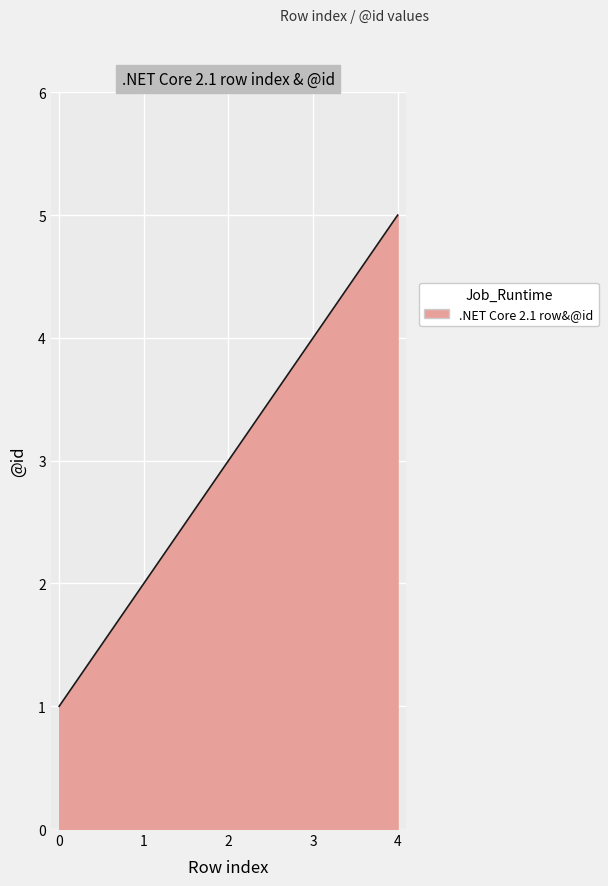

What is the average value?

3.0